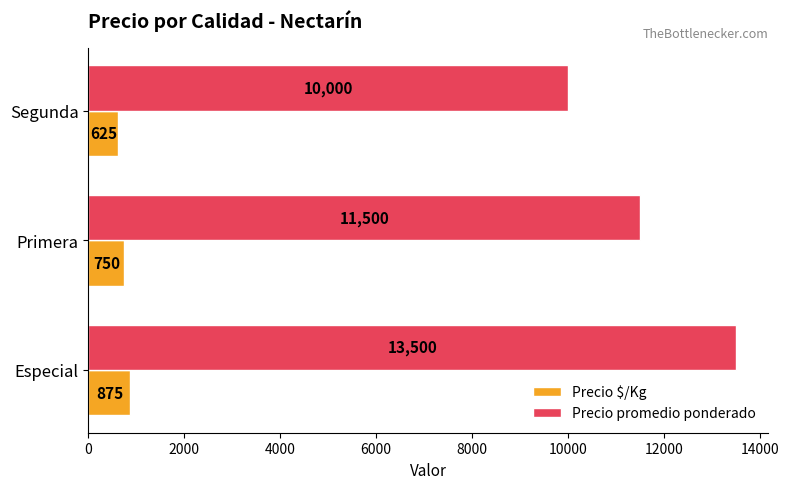

List the series in order of their overall mean, highest first.

Precio promedio ponderado, Precio $/Kg